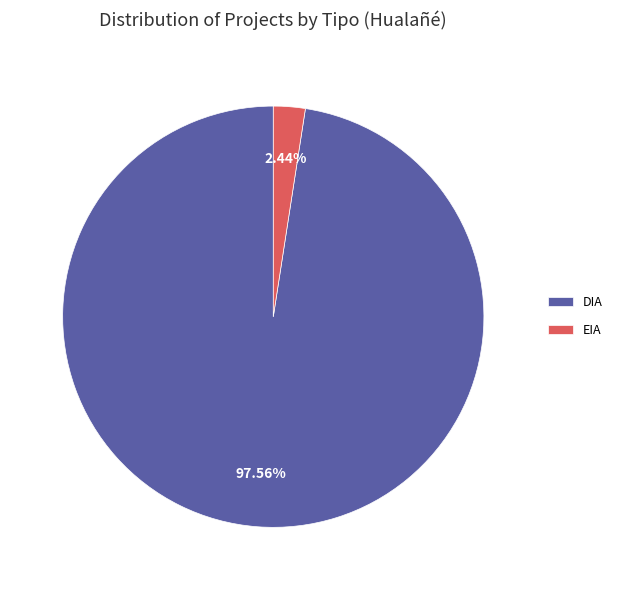

To the nearest percent, what percentage of the pie is EIA?

2%